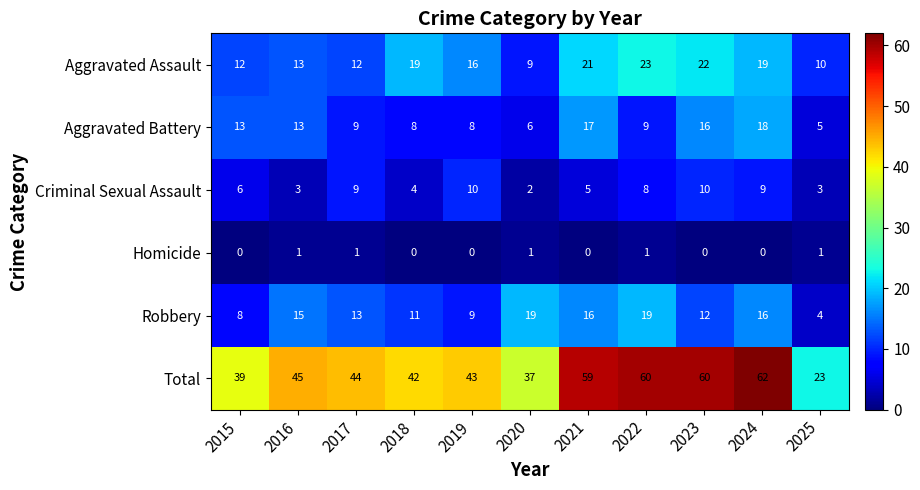

What is the sum of the Criminal Sexual Assault values at 2023 and 2017?

19